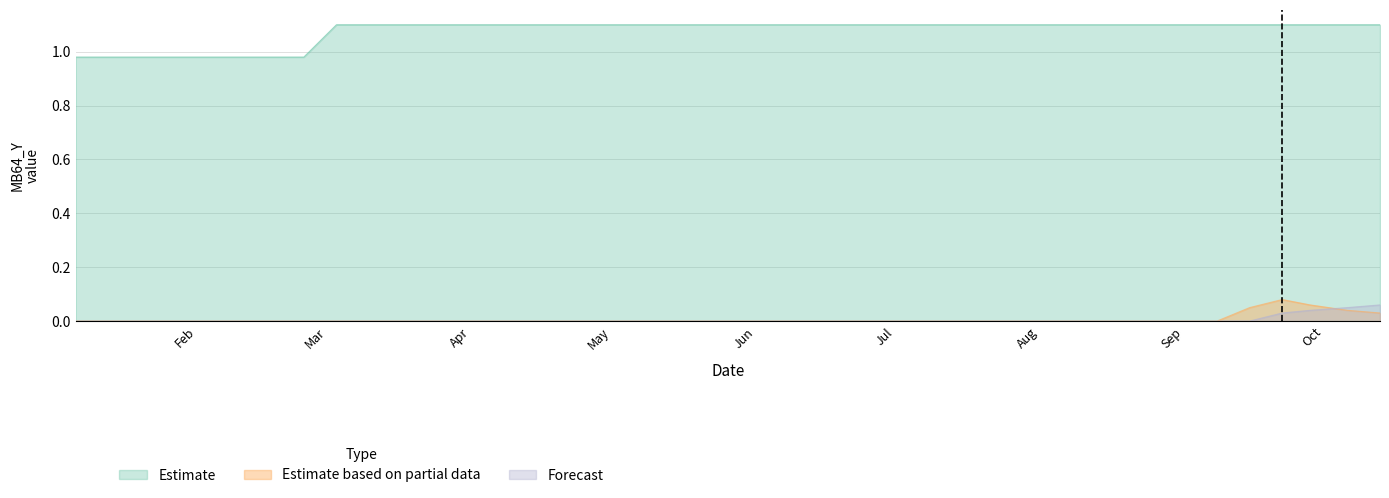

What position from the right is 2023-02-24?

34